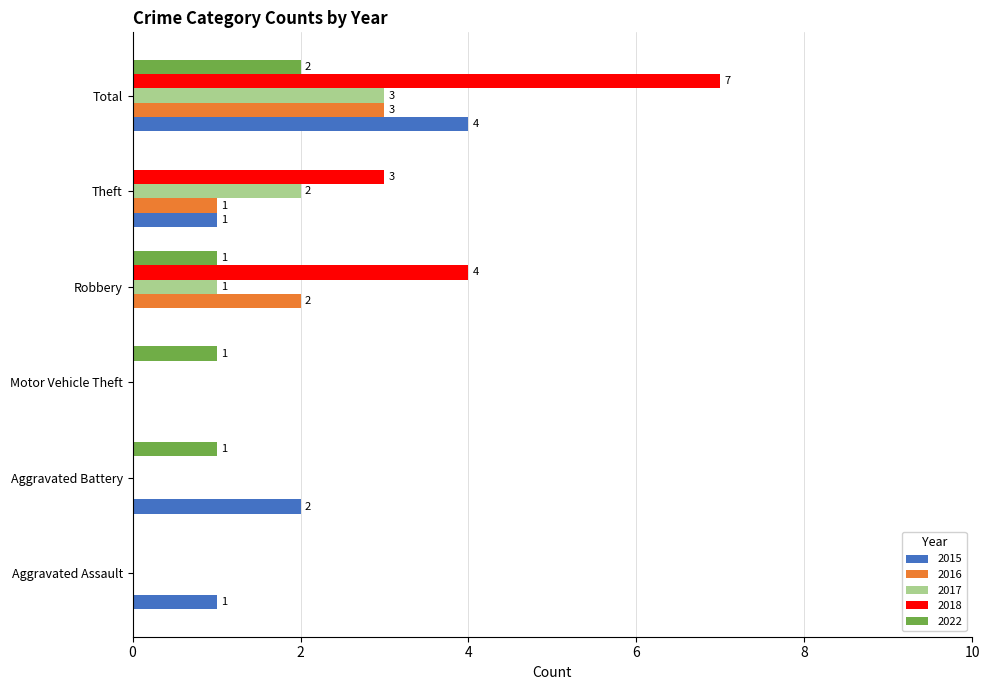

What is the sum of the 2018 values at Robbery and Motor Vehicle Theft?

4